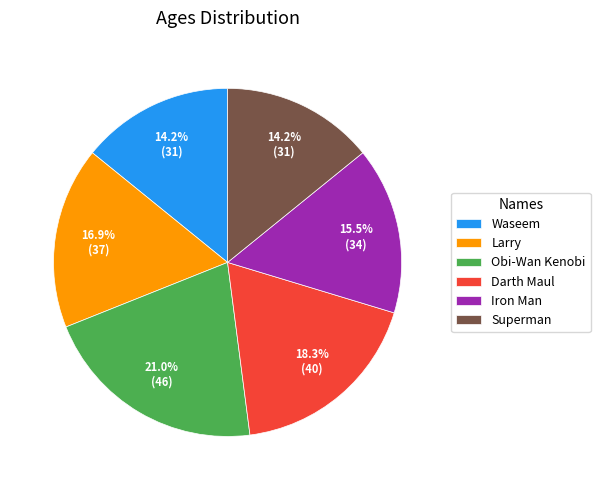

Is the sum of Larry and Waseem greater than half?

No